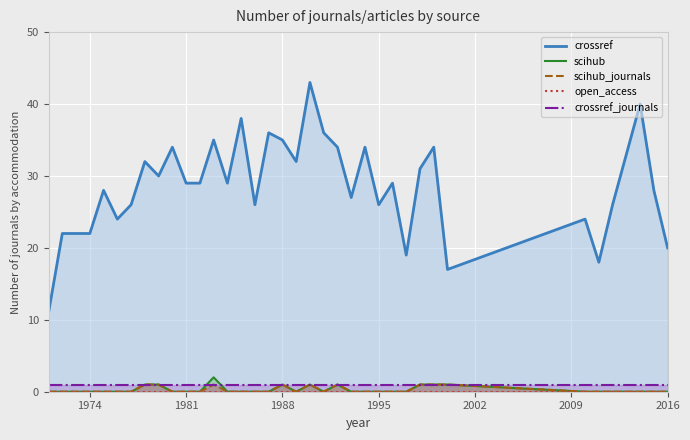

Reading left to right, list all the values displayed in this chart.

crossref: 11	22	22	22	28	24	26	32	30	34	29	29	35	29	38	26	36	35	32	43	36	34	27	34	26	29	19	31	34	17	24	18	26	33	40	28	20
scihub: 0	0	0	0	0	0	0	1	1	0	0	0	2	0	0	0	0	1	0	1	0	1	0	0	0	0	0	1	1	1	0	0	0	0	0	0	0
scihub_journals: 0	0	0	0	0	0	0	1	1	0	0	0	1	0	0	0	0	1	0	1	0	1	0	0	0	0	0	1	1	1	0	0	0	0	0	0	0
open_access: 0	0	0	0	0	0	0	0	0	0	0	0	0	0	0	0	0	0	0	0	0	0	0	0	0	0	0	0	0	0	0	0	0	0	0	0	0
crossref_journals: 1	1	1	1	1	1	1	1	1	1	1	1	1	1	1	1	1	1	1	1	1	1	1	1	1	1	1	1	1	1	1	1	1	1	1	1	1